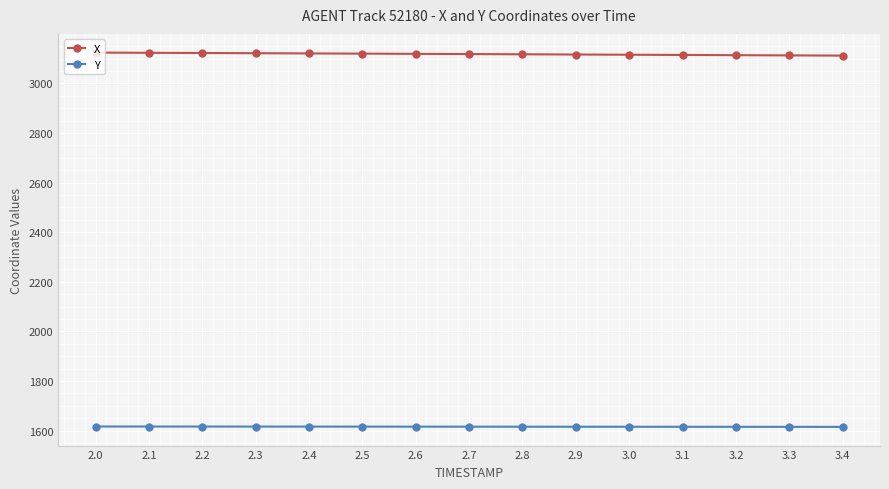

What is the spread (max minus min) of values at 2.3?

1505.1